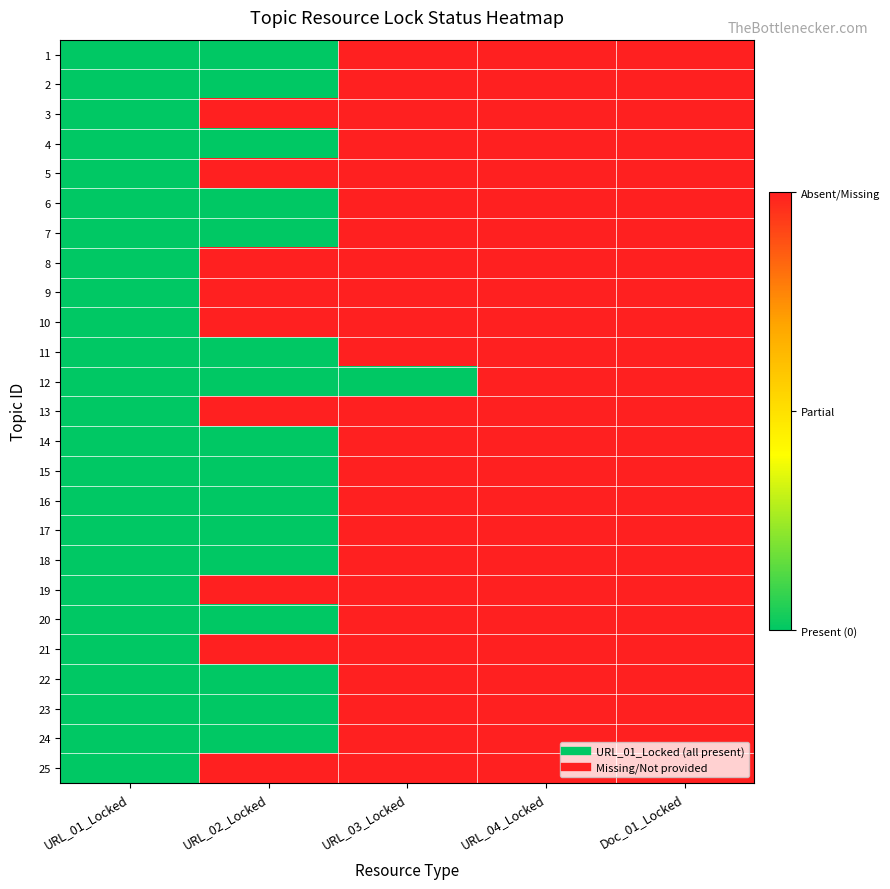

At how many categories does at least one series exceed 0?

4